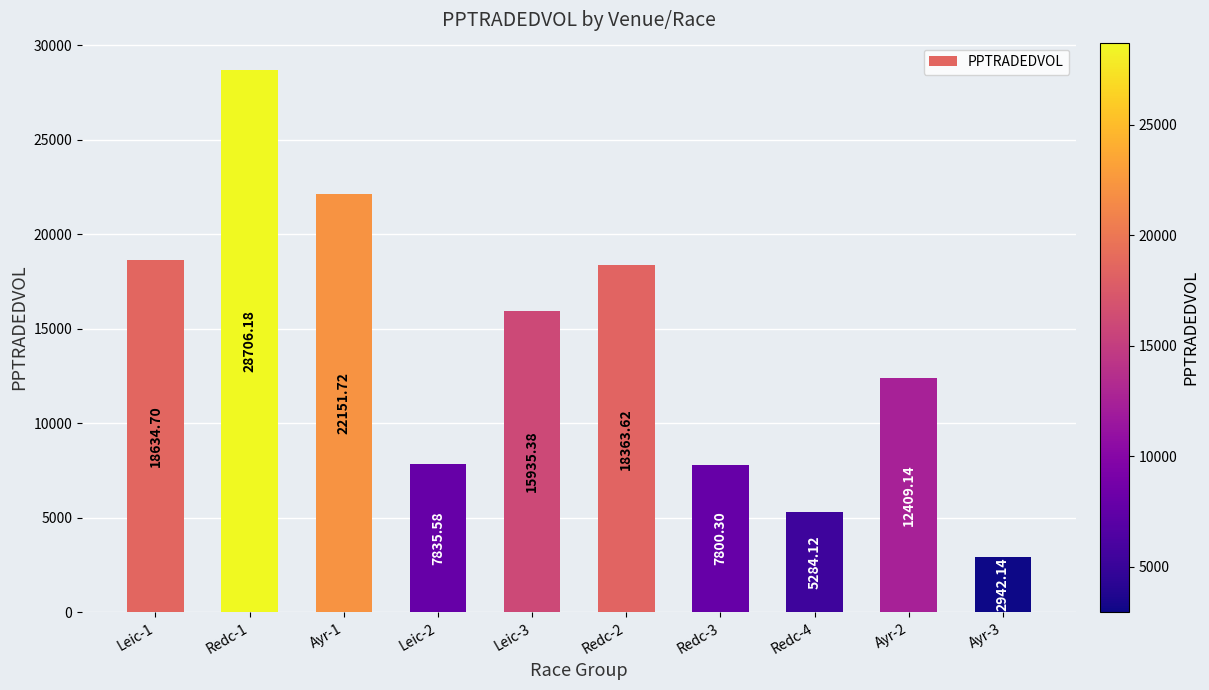

Count the number of data series in this chart.

1